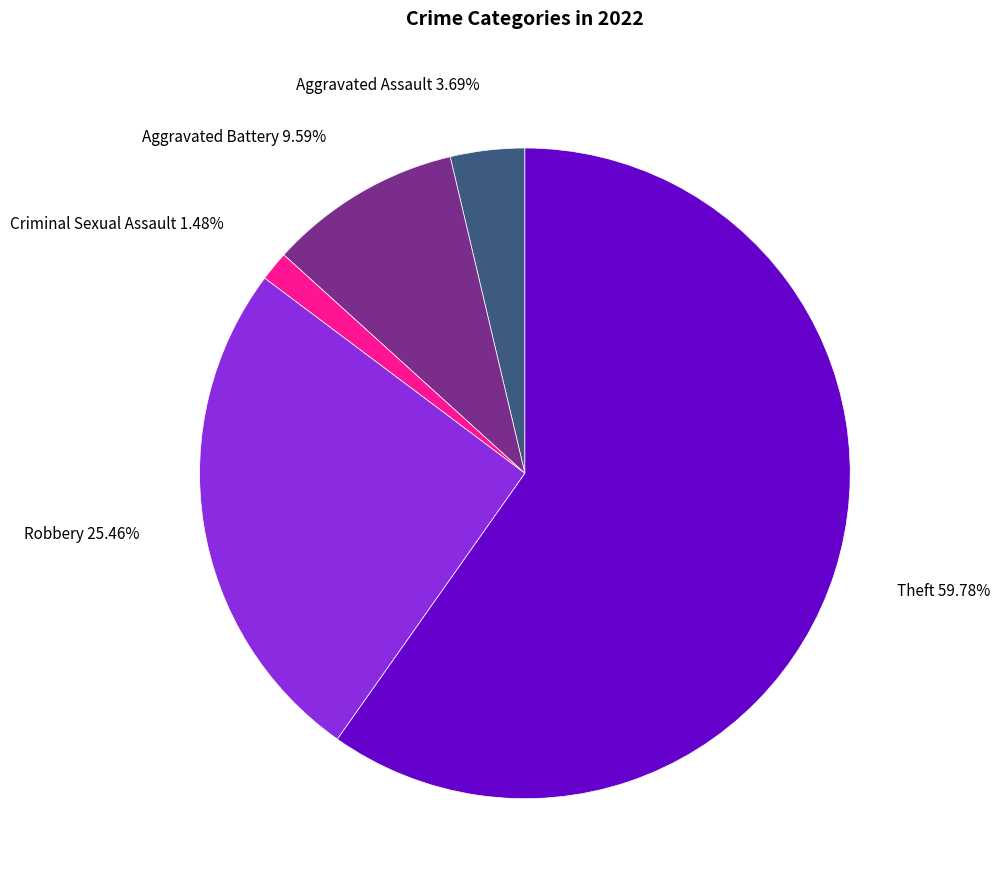

Does any single category account for the majority?

Yes